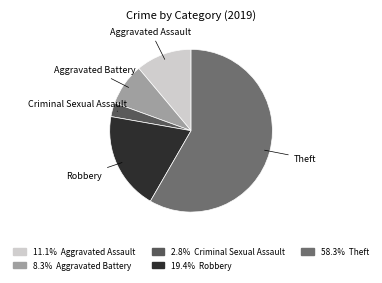

Is there a majority slice in this chart?

Yes